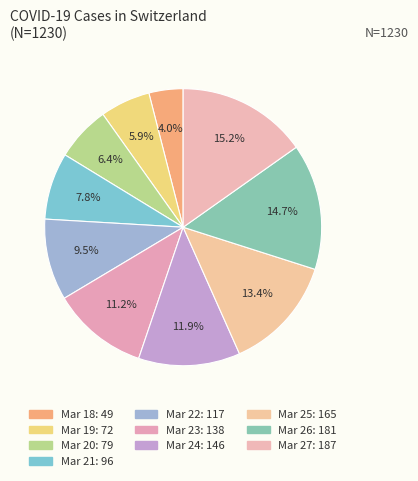

How many segments does this pie chart have?

10